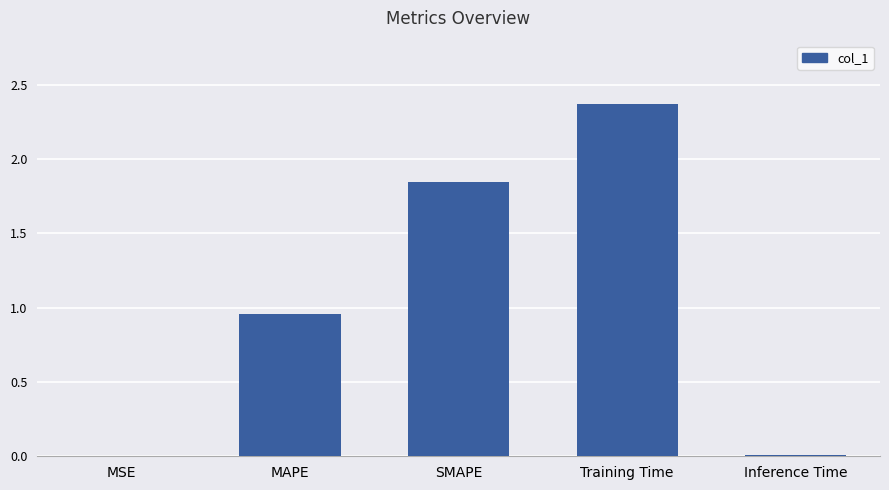

Where is the data nearest to the value 1?

MAPE